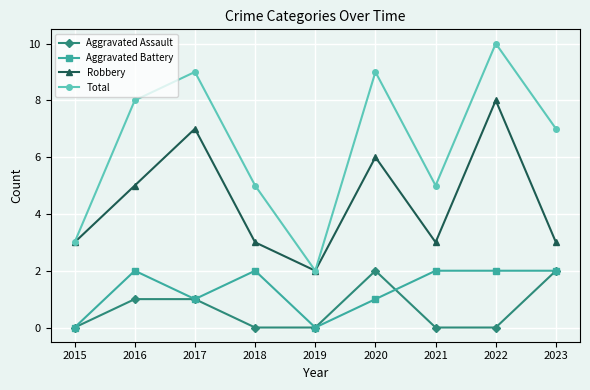

Which category has the lowest value in the Robbery series?

2019